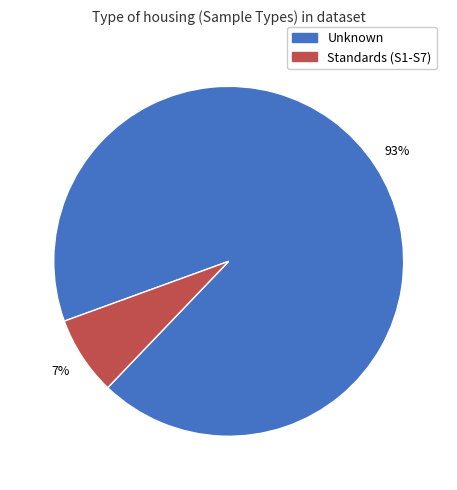

To the nearest percent, what portion does Standards (S1-S7) represent?

7%